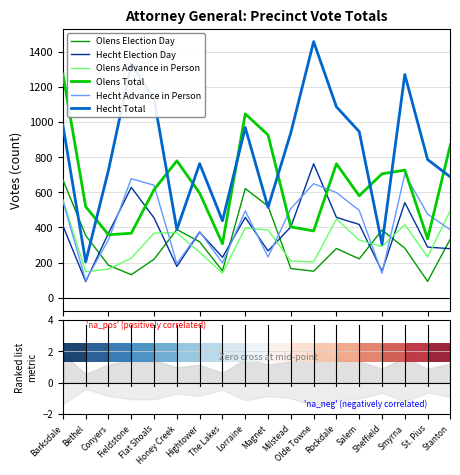

List the series in order of their peak value, highest first.

Hecht Total, Olens Total, Hecht Election Day, Hecht Advance in Person, Olens Election Day, Olens Advance in Person